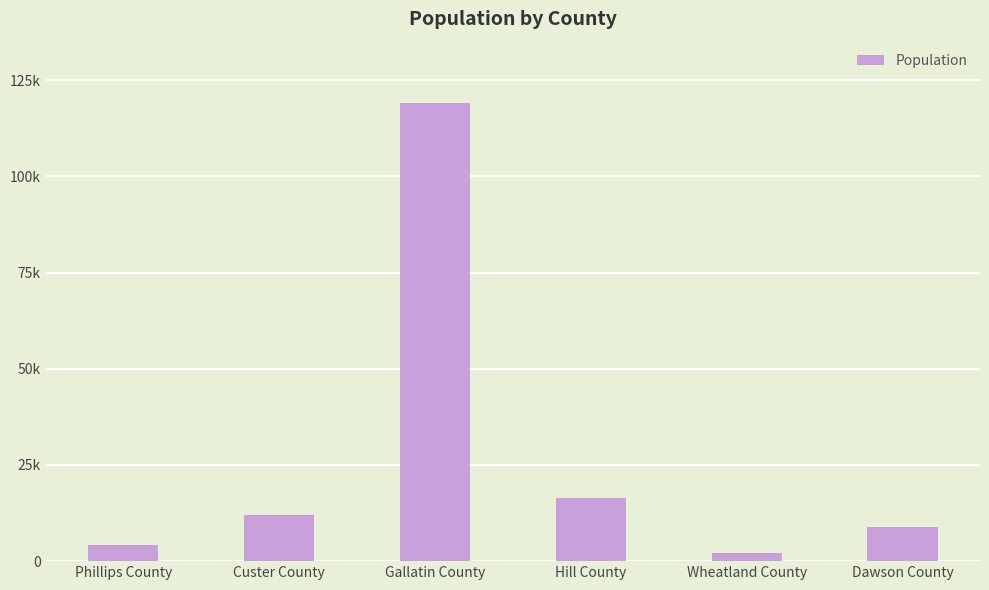

What is the difference between the values at Wheatland County and Custer County?

9798